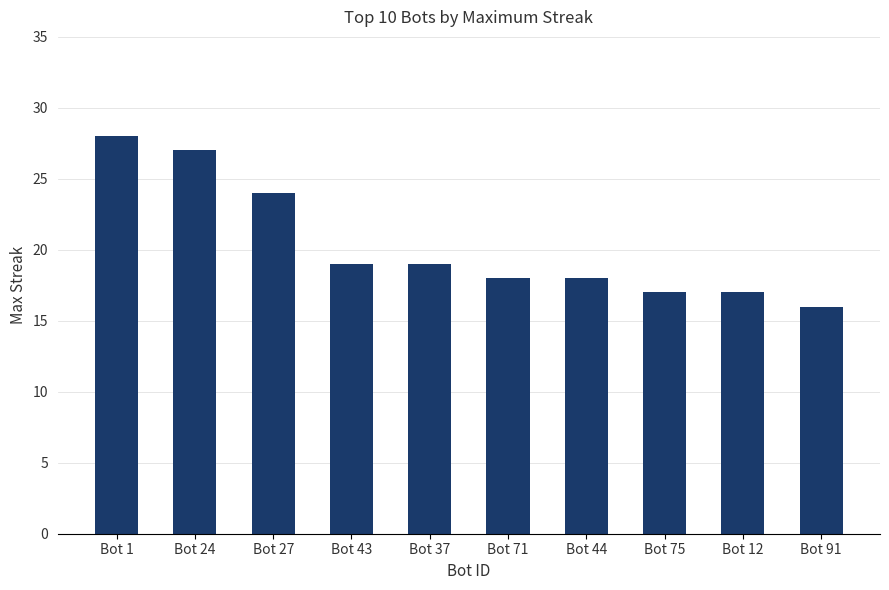

The chart shows a value of 18 at Bot 71. True or false?

True